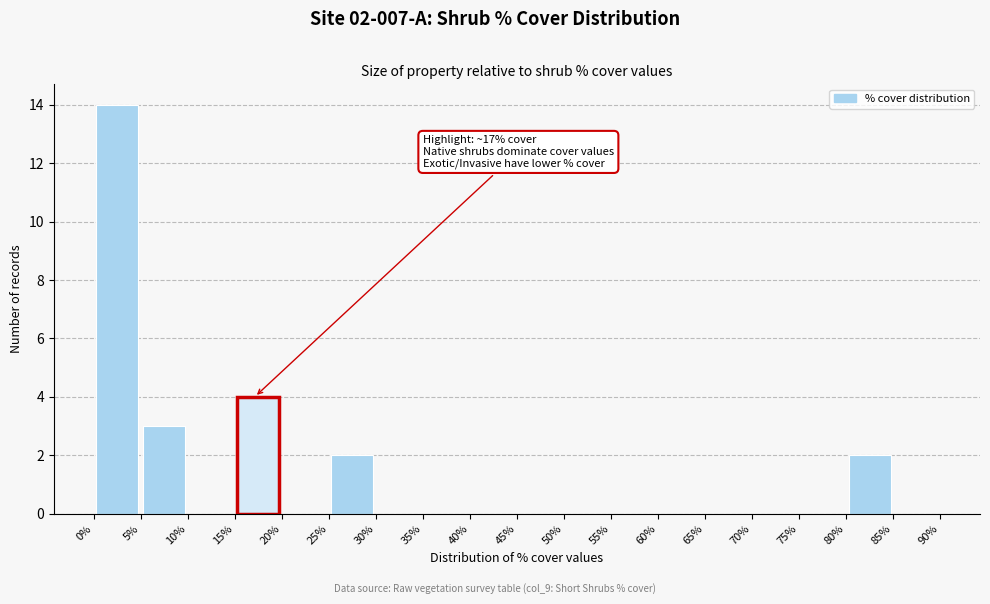

Which range on the x-axis has the tallest bar?

0% to 5%